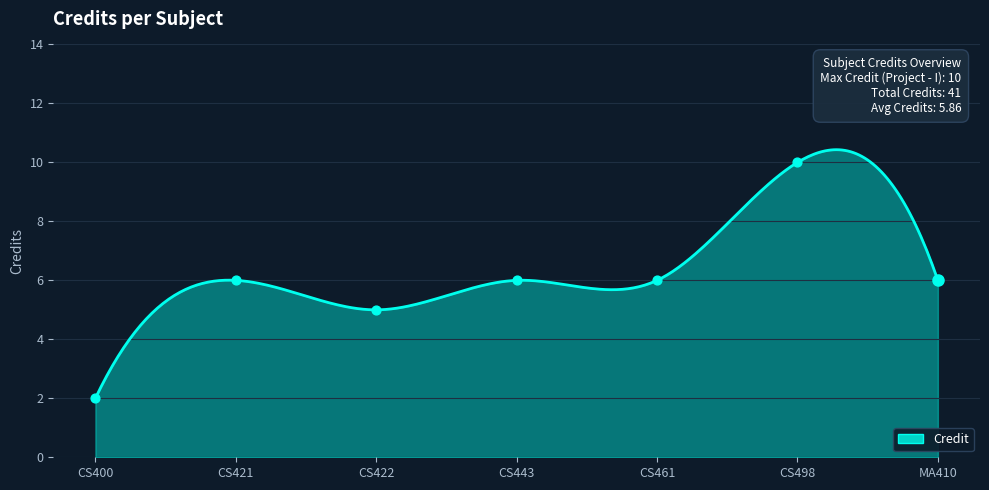

Between CS461 and CS422, which is larger?

CS461